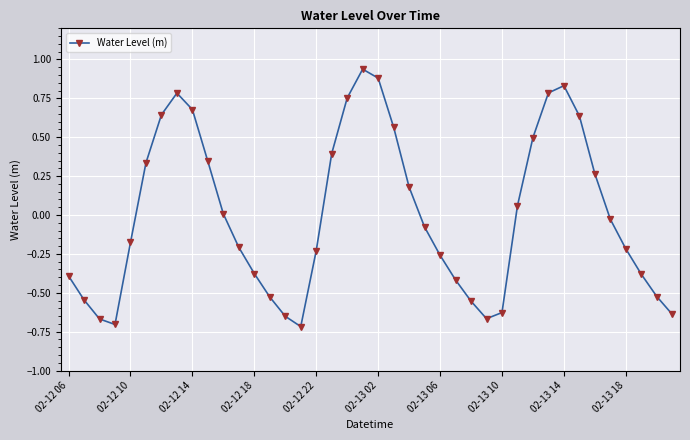

How many interior local peaks (higher than both neighbors) does the data have?

3